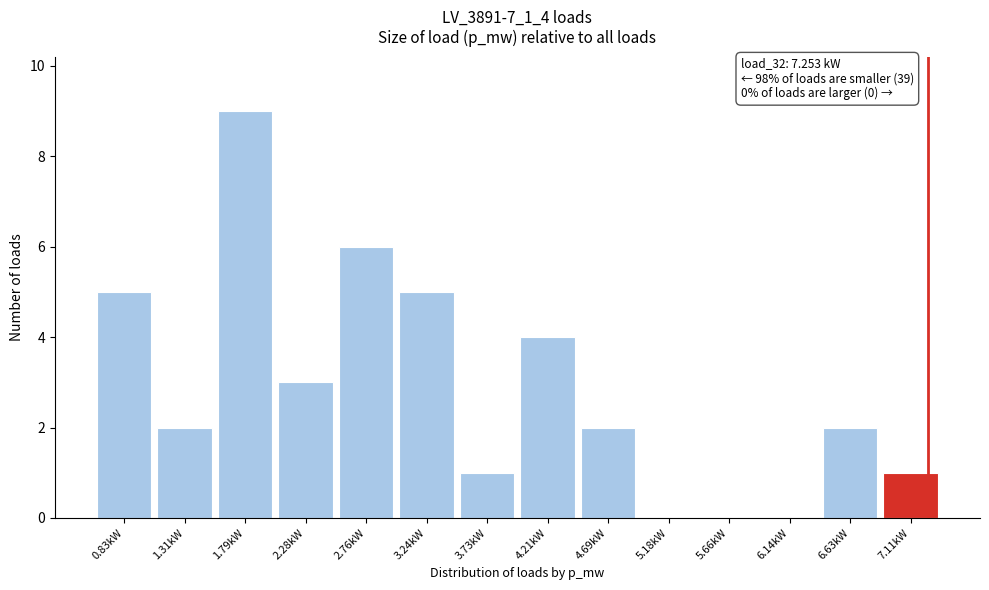

Which range on the x-axis has the tallest bar?

1.55 to 2.05